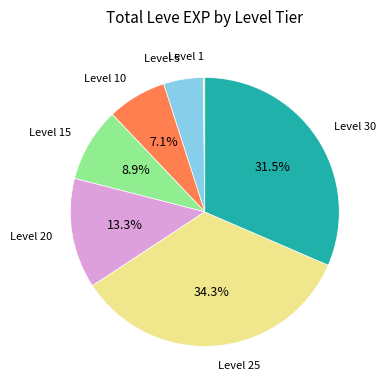

Is there a majority slice in this chart?

No